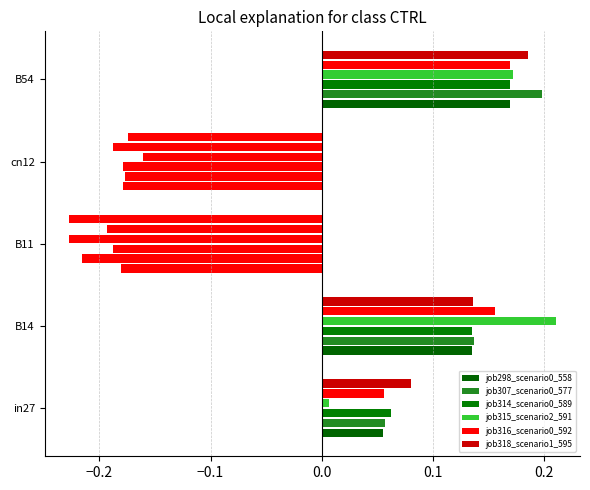

What is the difference between the maximum and minimum values in the job298_scenario0_558 series?

0.3